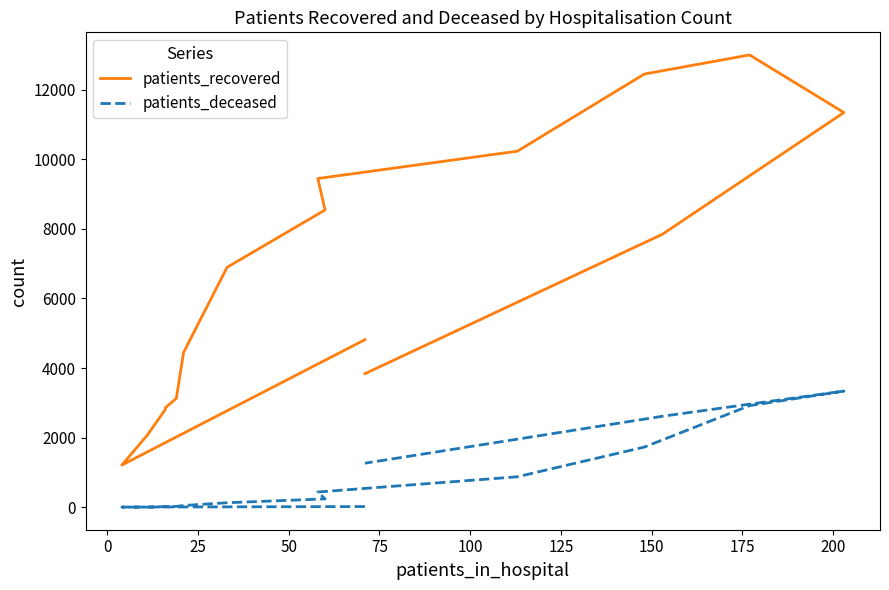

Does the chart display data point markers on the line(s)?

No